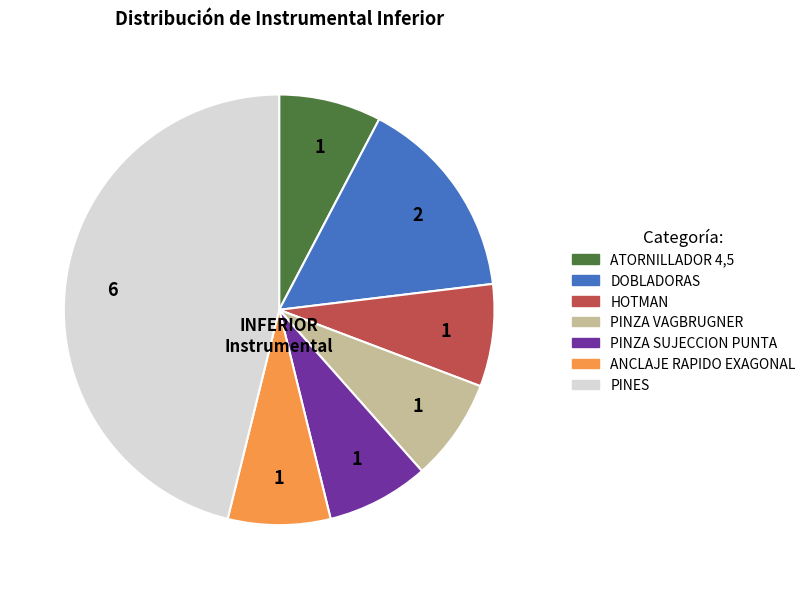

Which slice is the largest?

PINES